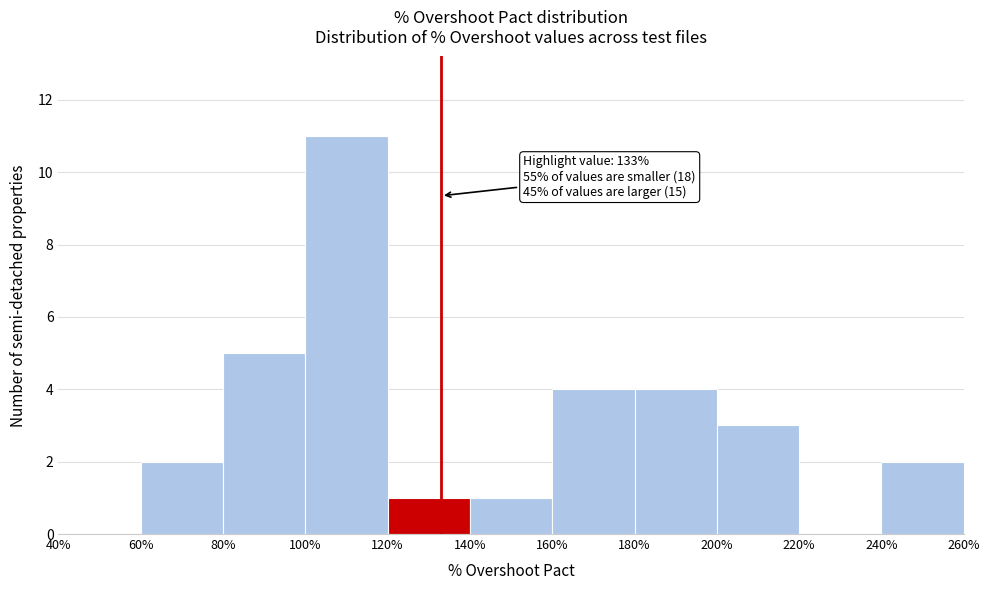

Which range on the x-axis has the tallest bar?

100% to 120%